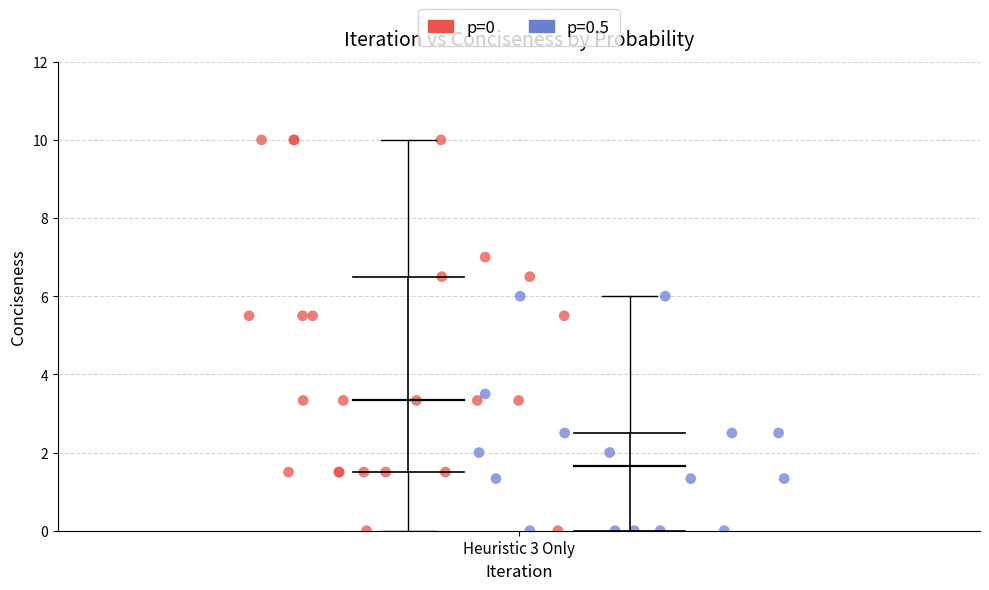

Which series contains the highest Y value?

p=0